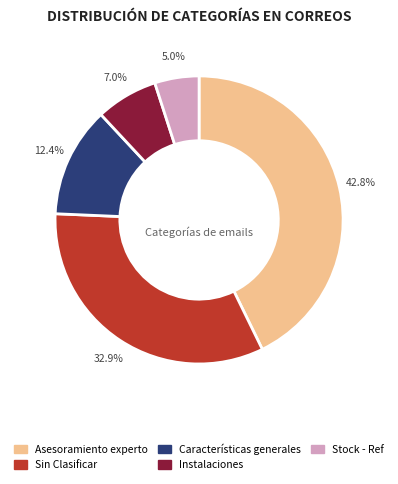

Which slice is the smallest?

Stock - Ref